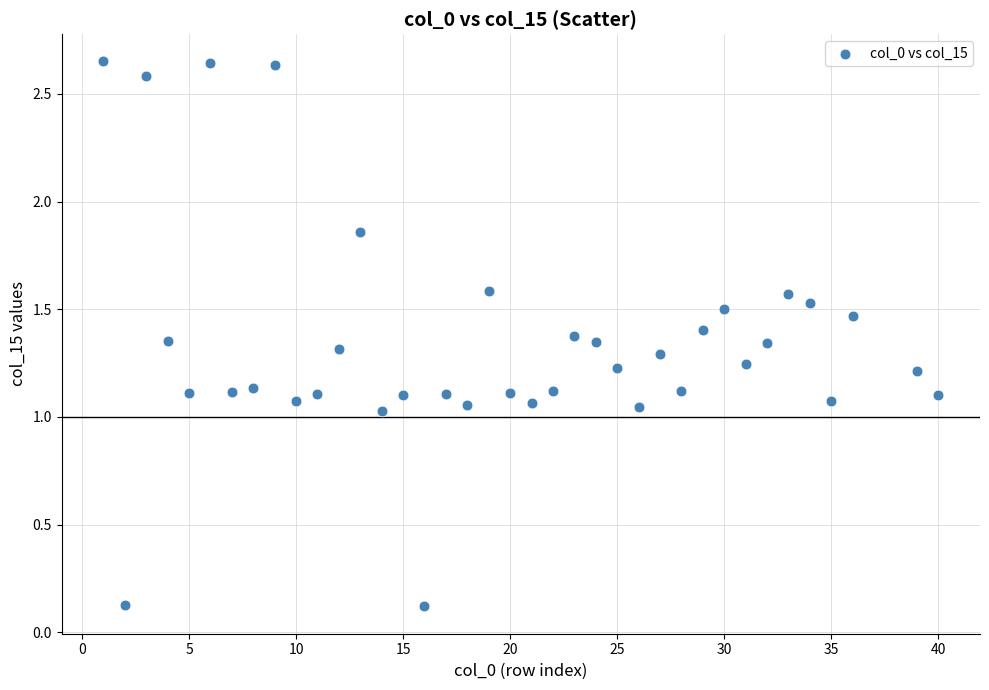

What is the range of Y values (max minus min)?

2.5